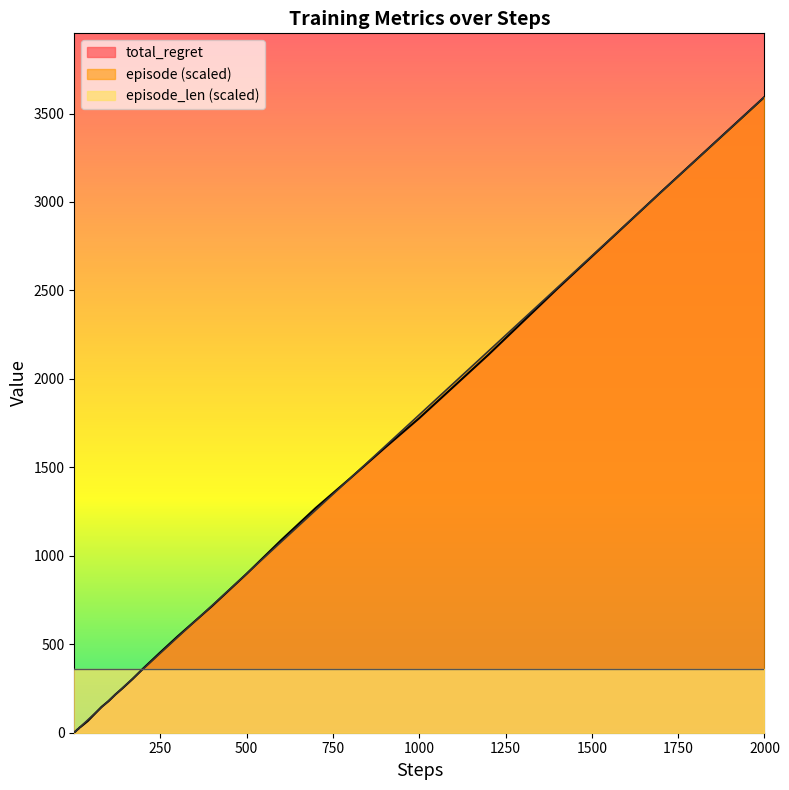

What is the sum of all episode values?

23438.3